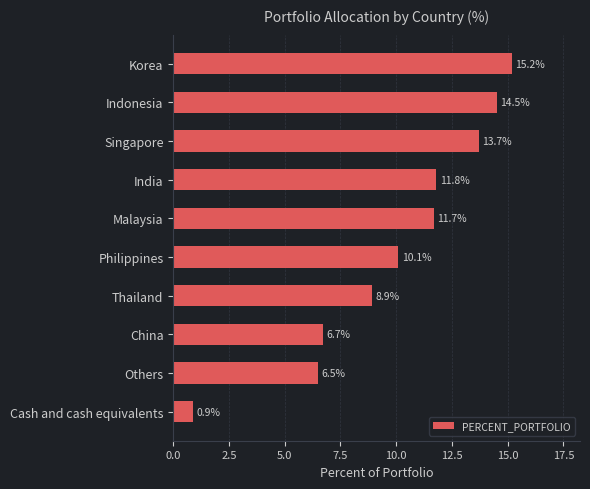

What is the label of the 6th bar from the top?

Philippines